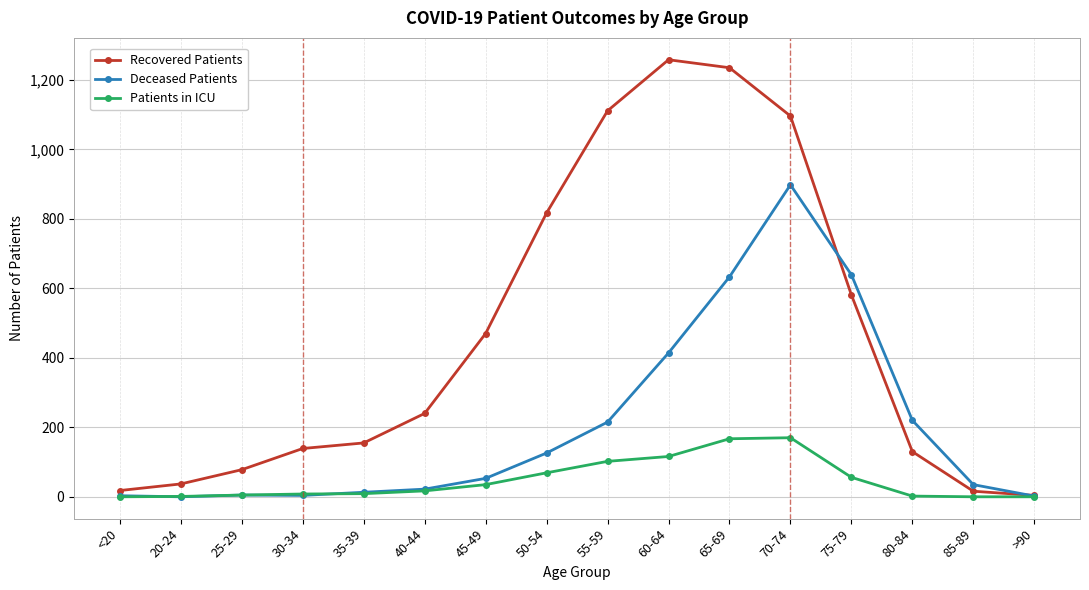

How many series are shown in this chart?

3